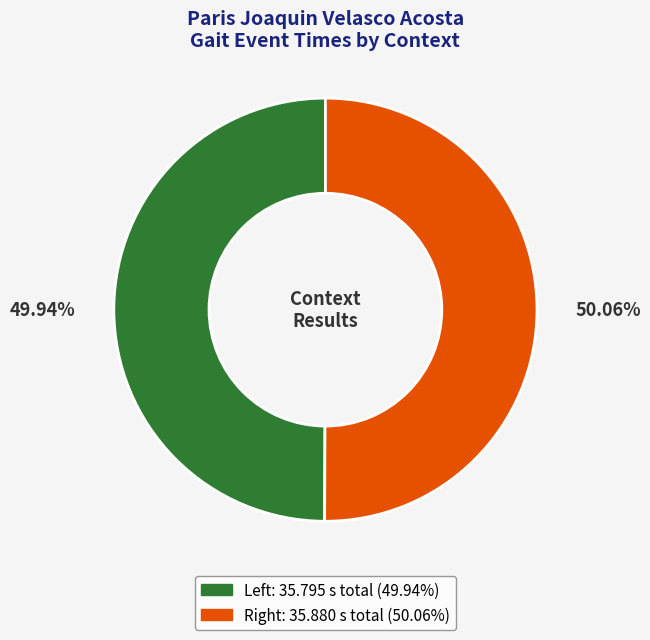

Does any single category account for the majority?

Yes